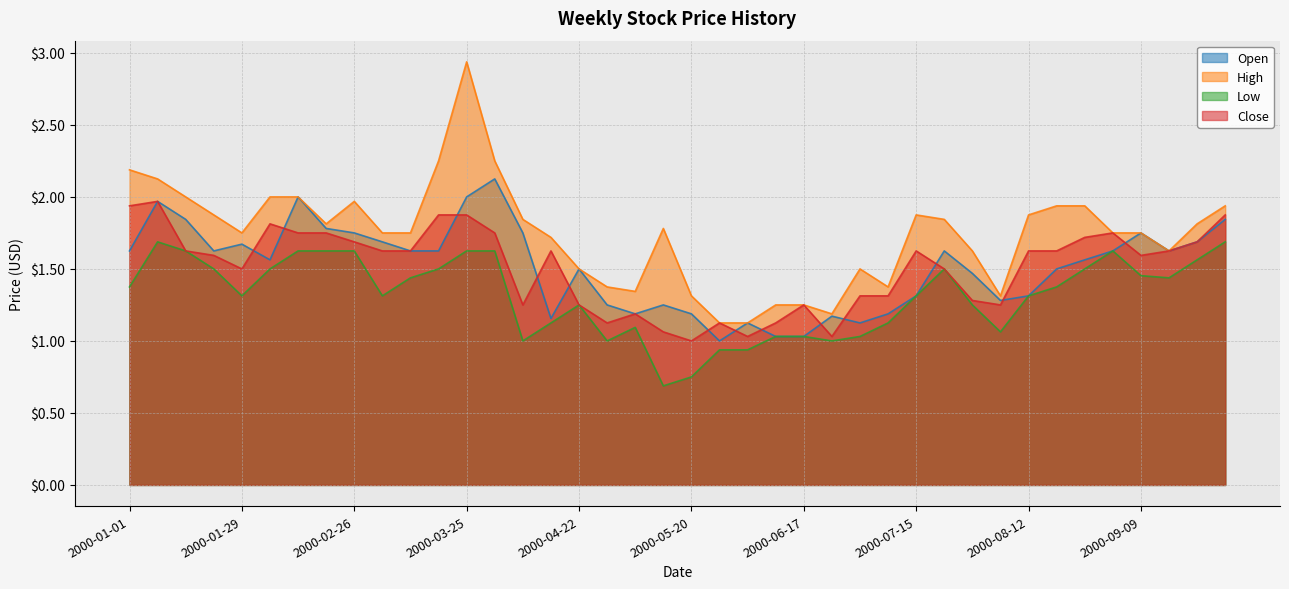

At how many categories does at least one series exceed 2?

5